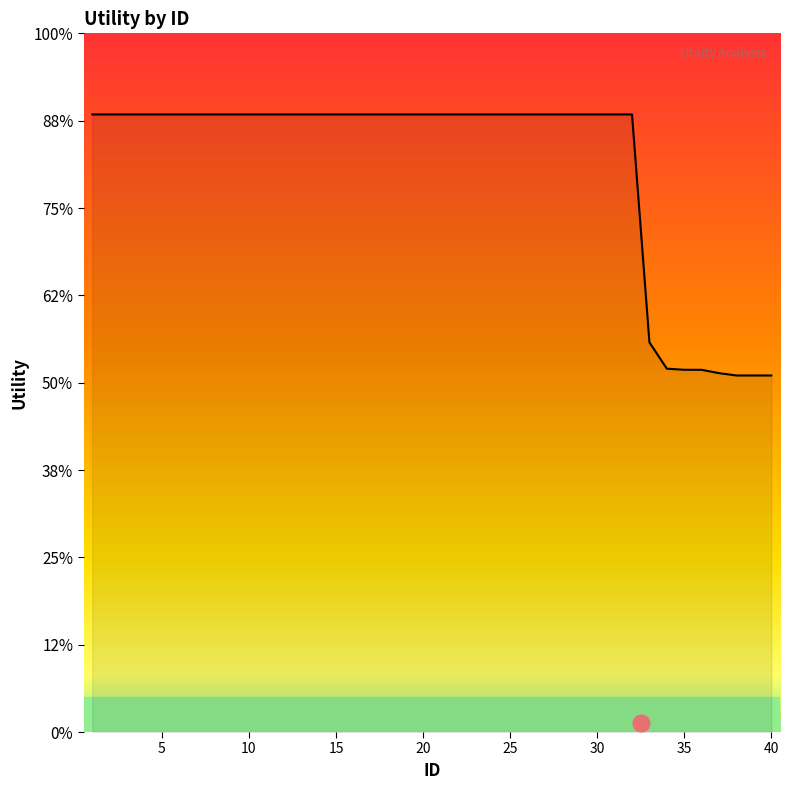

Is this an area chart (filled region under the line)?

Yes